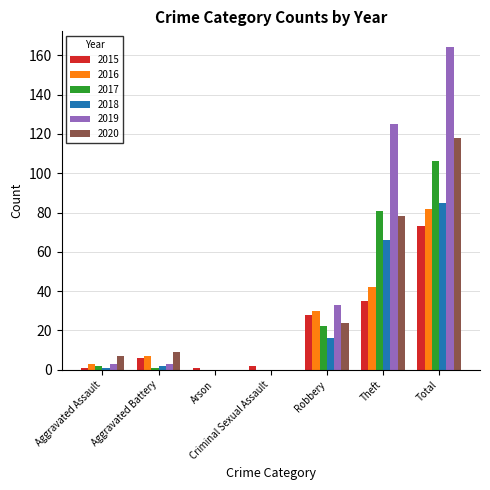

What is the sum of all 2016 values?

164